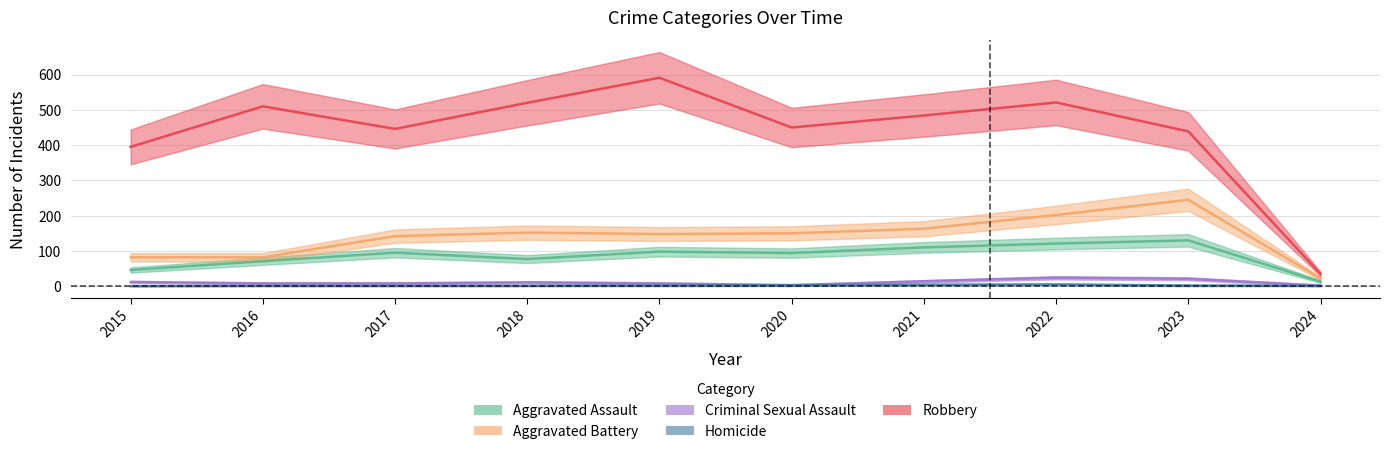

In Aggravated Battery, how many points are higher than both neighbors (excluding endpoints)?

2